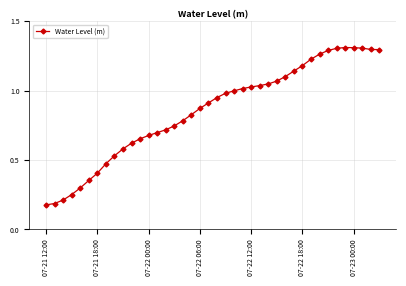

True or false: there are more than 0 points higher than both neighbors.

True